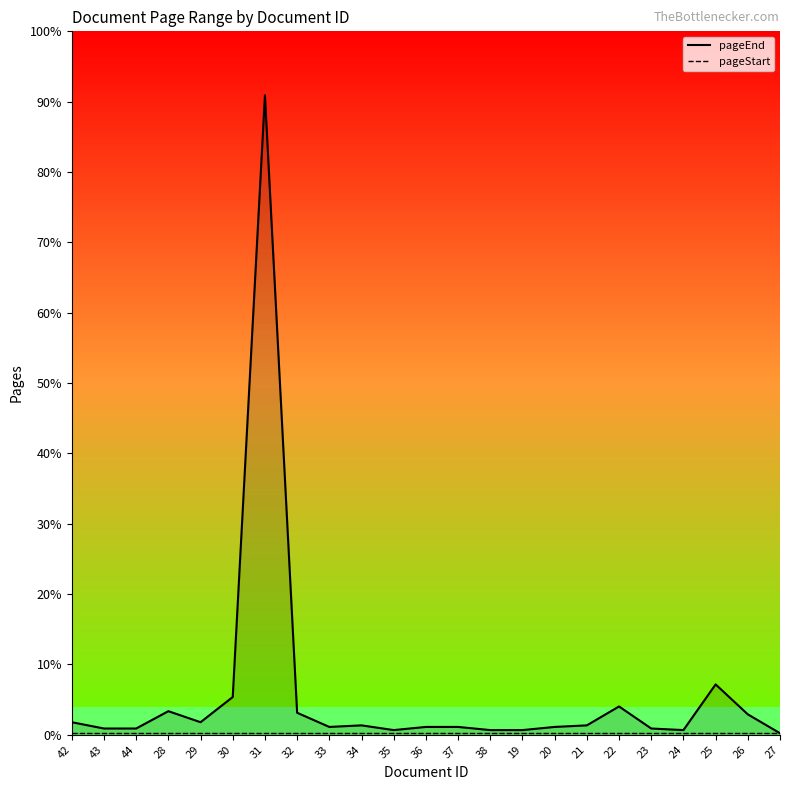

Between 19 and 43, which is larger?

43